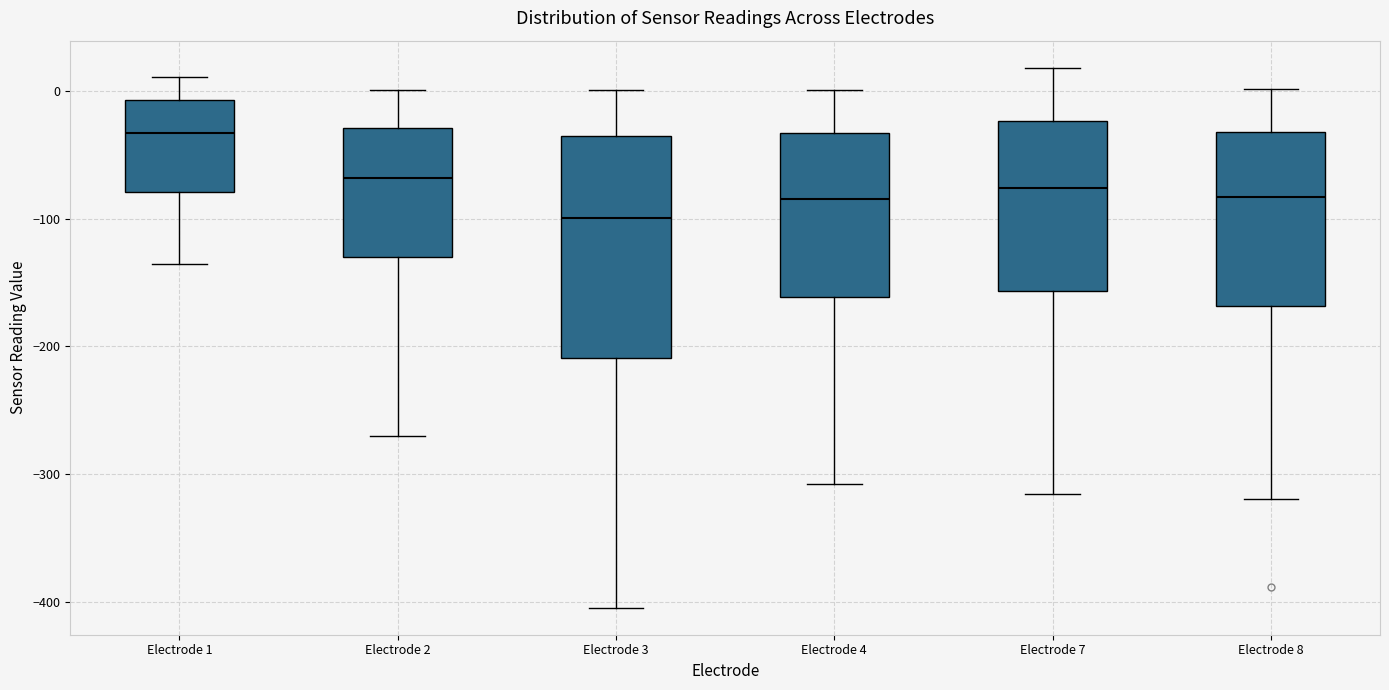

Comparing the boxes themselves (not the whiskers), which one is the tallest?

Electrode 3